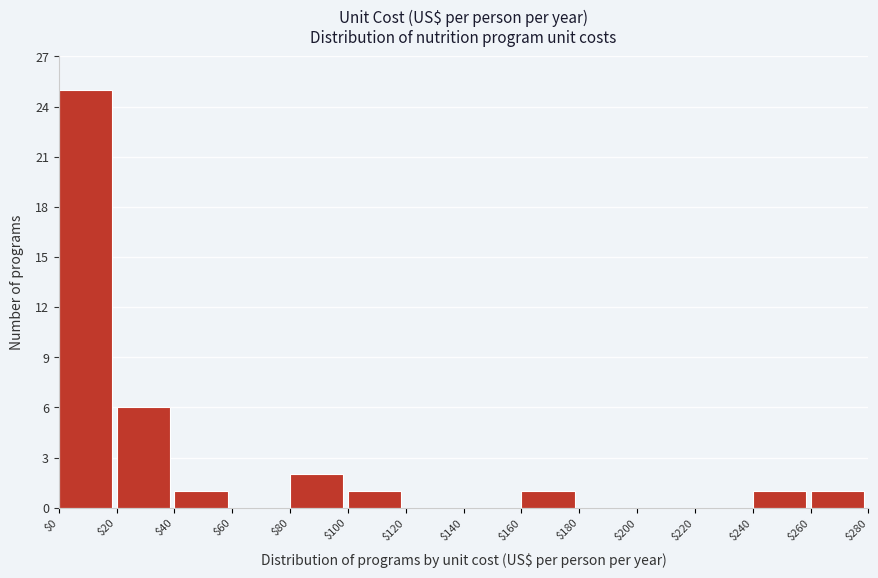

Reading left to right, transcribe this chart: for each bar, give the range it covers on the x-axis and its height. The values are not printed on the chart, so give them approximately, as read against the axis.

$0 to $20: 25
$20 to $40: 6
$40 to $60: 1
$60 to $80: 0
$80 to $100: 2
$100 to $120: 1
$120 to $140: 0
$140 to $160: 0
$160 to $180: 1
$180 to $200: 0
$200 to $220: 0
$220 to $240: 0
$240 to $260: 1
$260 to $280: 1